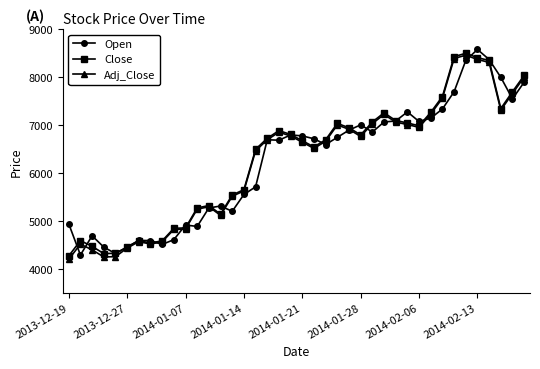

What is the minimum value for Adj_Close?

4211